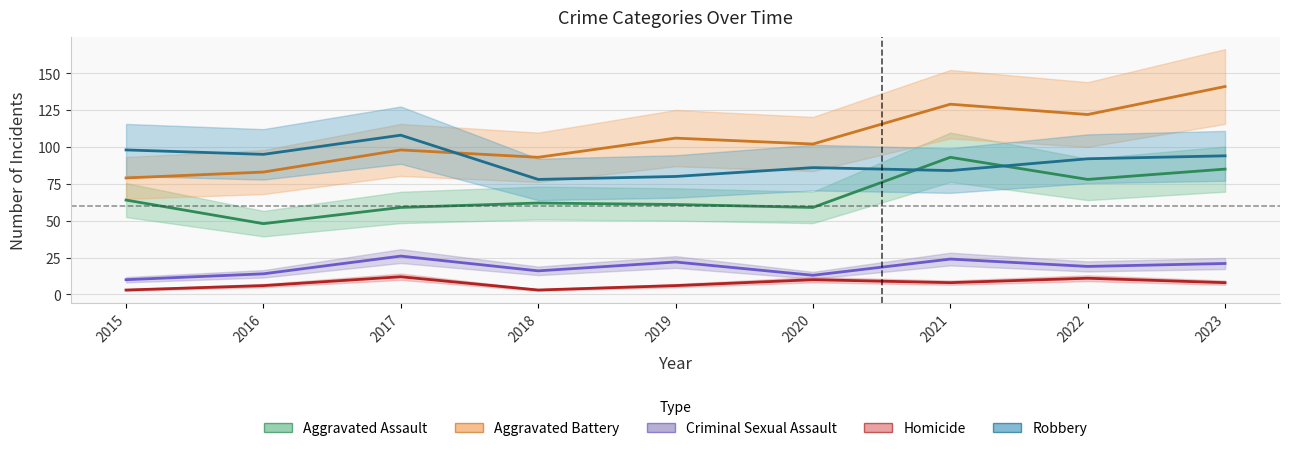

How many data points in Homicide are less than 8?

4